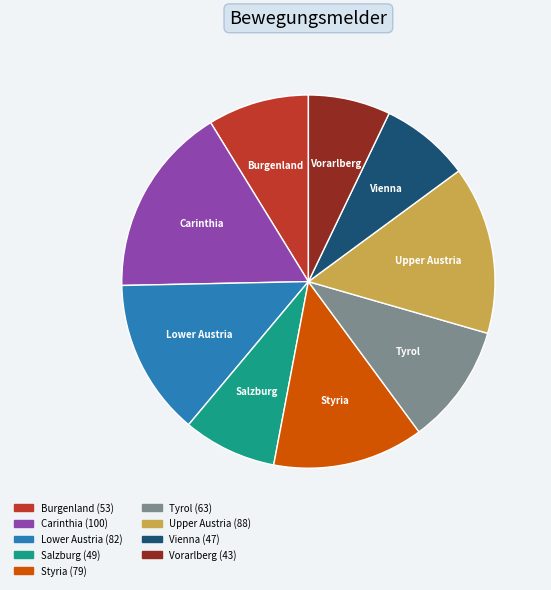

Is there a majority slice in this chart?

No